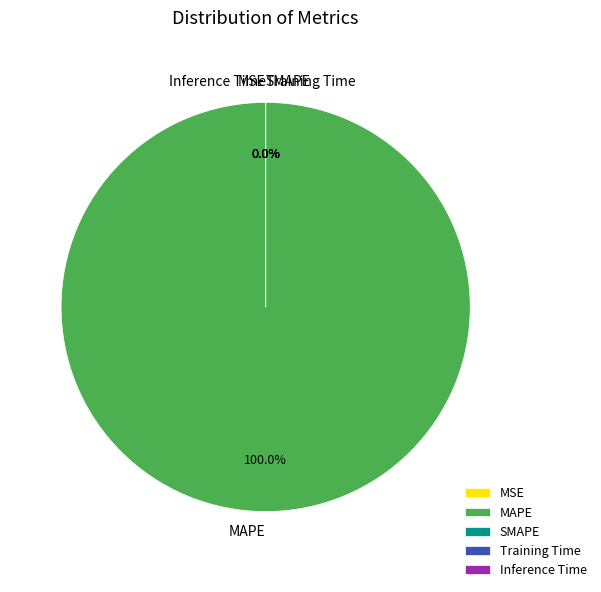

Which category has the biggest portion of the pie?

MAPE